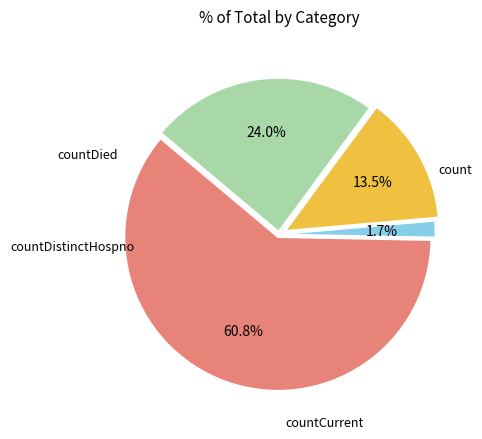

How many segments does this pie chart have?

4